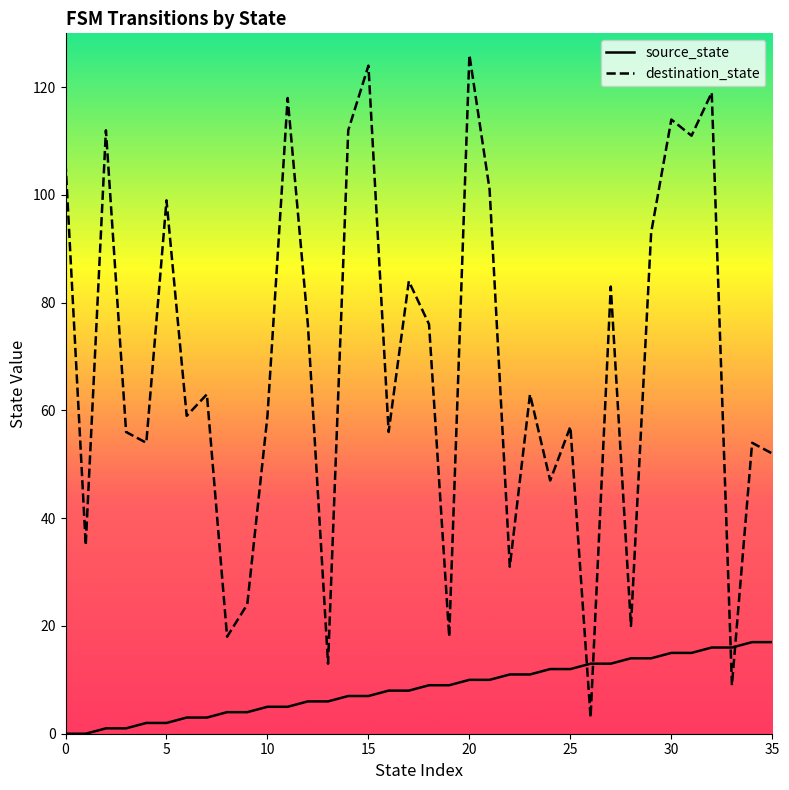

What is the difference between the maximum and minimum values in the destination_state series?

123